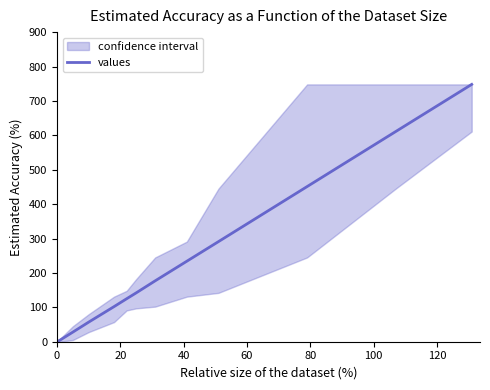

True or false: there are more than 1 points higher than both neighbors.

False